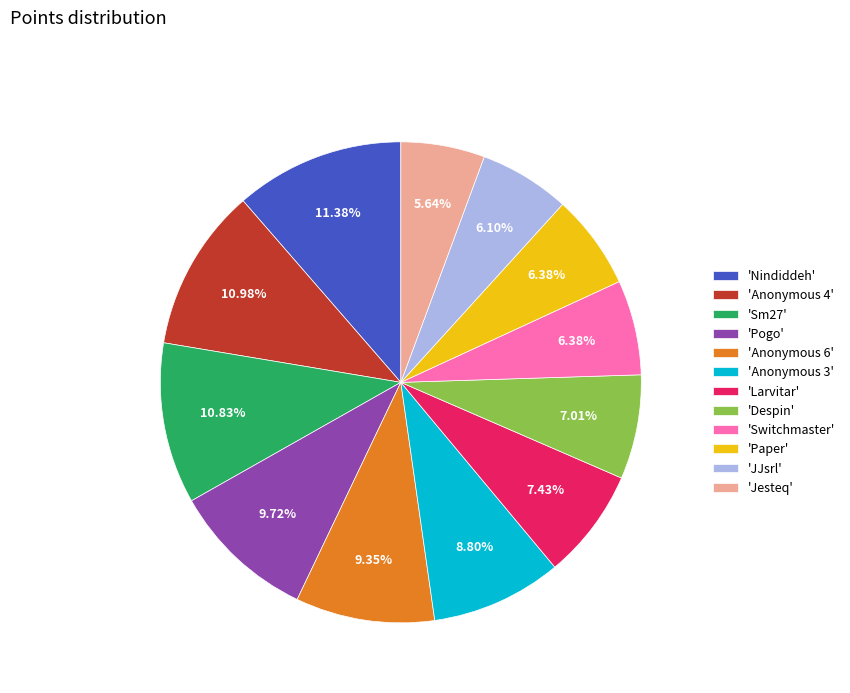

What is the ratio of the value at 'Larvitar' to the value at 'JJsrl'?

1.2